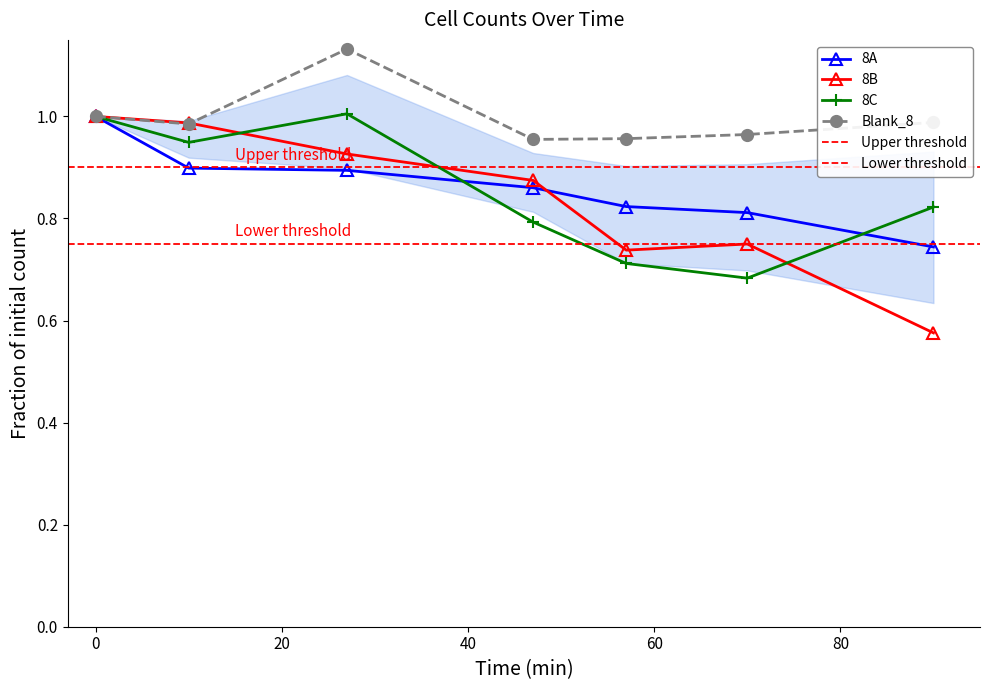

List the labels in order of 8B value, smallest first.

90, 57, 70, 47, 27, 10, 0